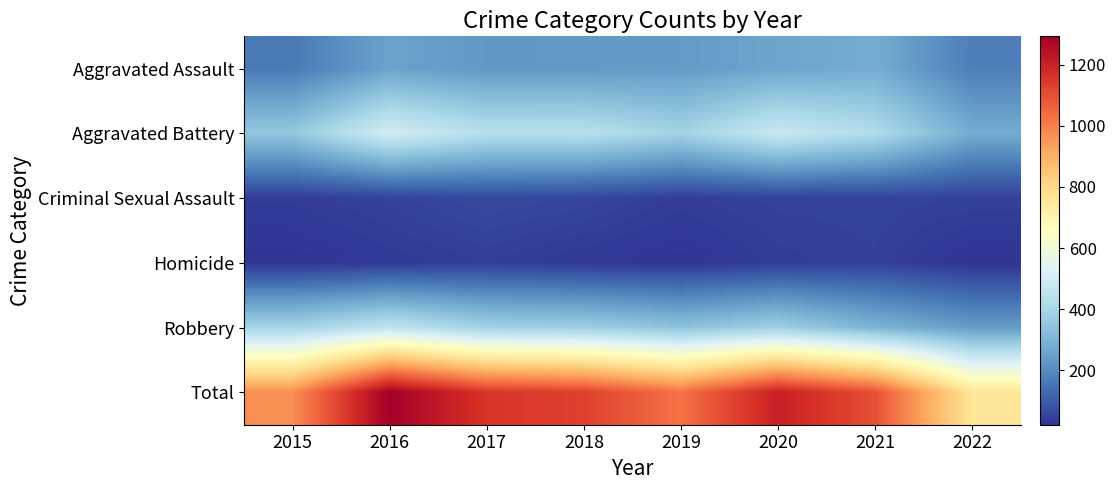

Between 2021 and 2019, which is larger?

2021